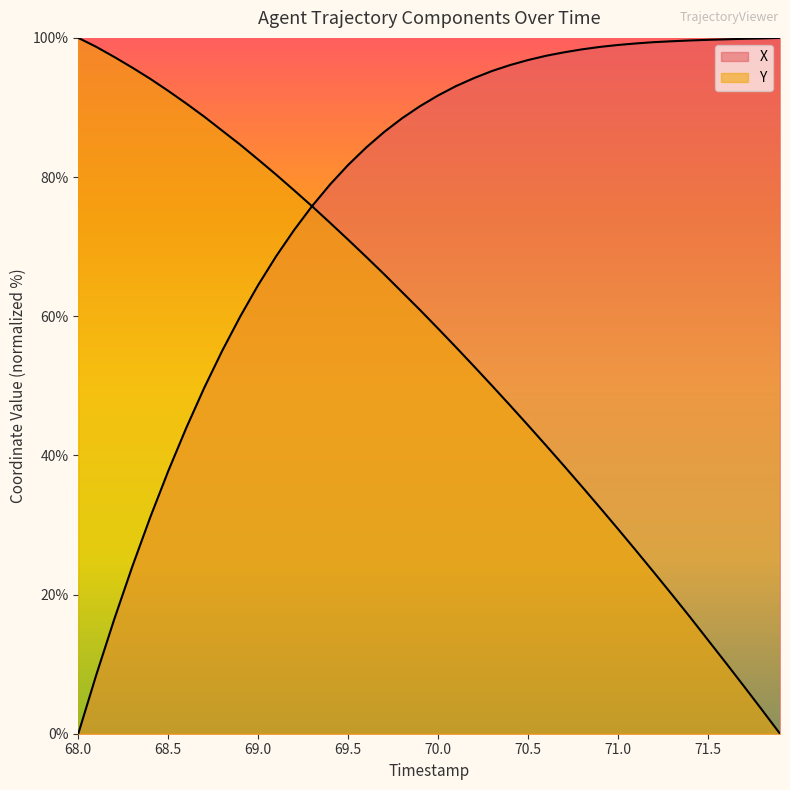

At how many categories does at least one series exceed 33?

40